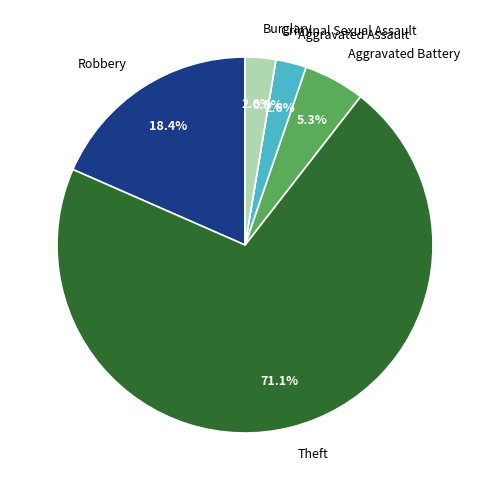

Do Aggravated Assault and Aggravated Battery together represent more than half of the pie?

No